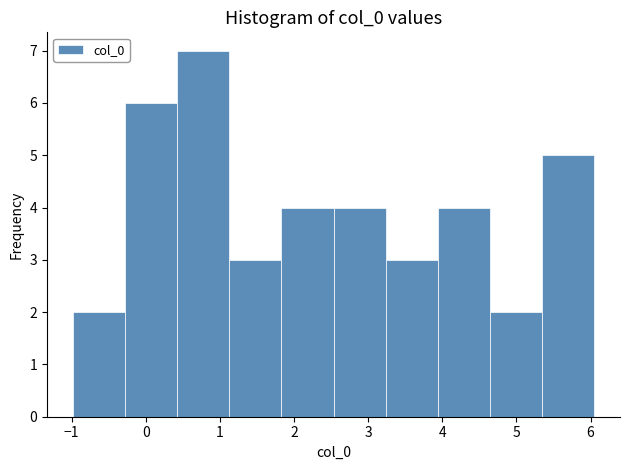

How tall is the bar that spans 0.4 to 1.1 on the x-axis? Neither the bar edges nor the heights are printed on the chart, so give them approximately, as read against the axes.

7